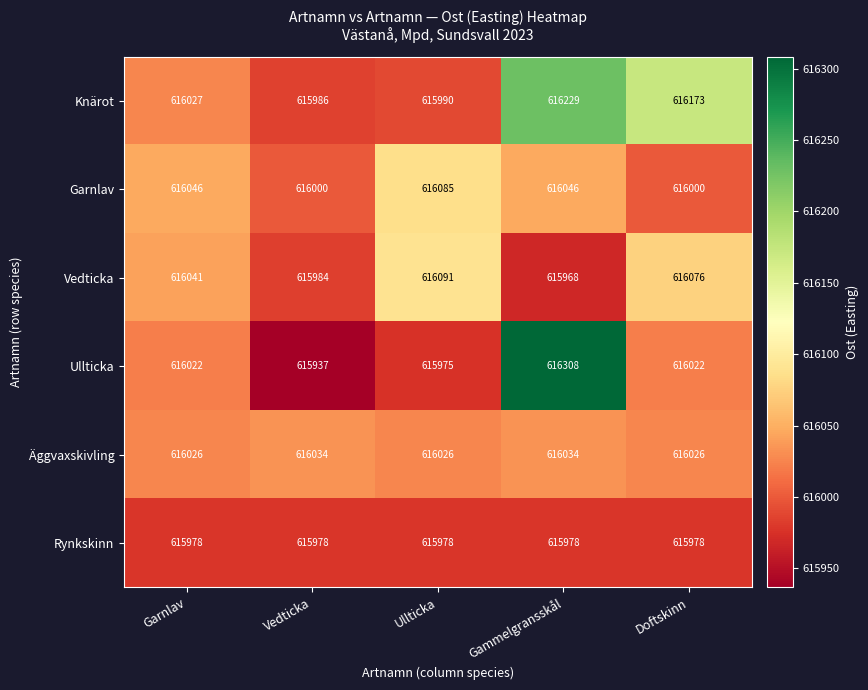

What is the lowest value of the Garnlav series?

616000